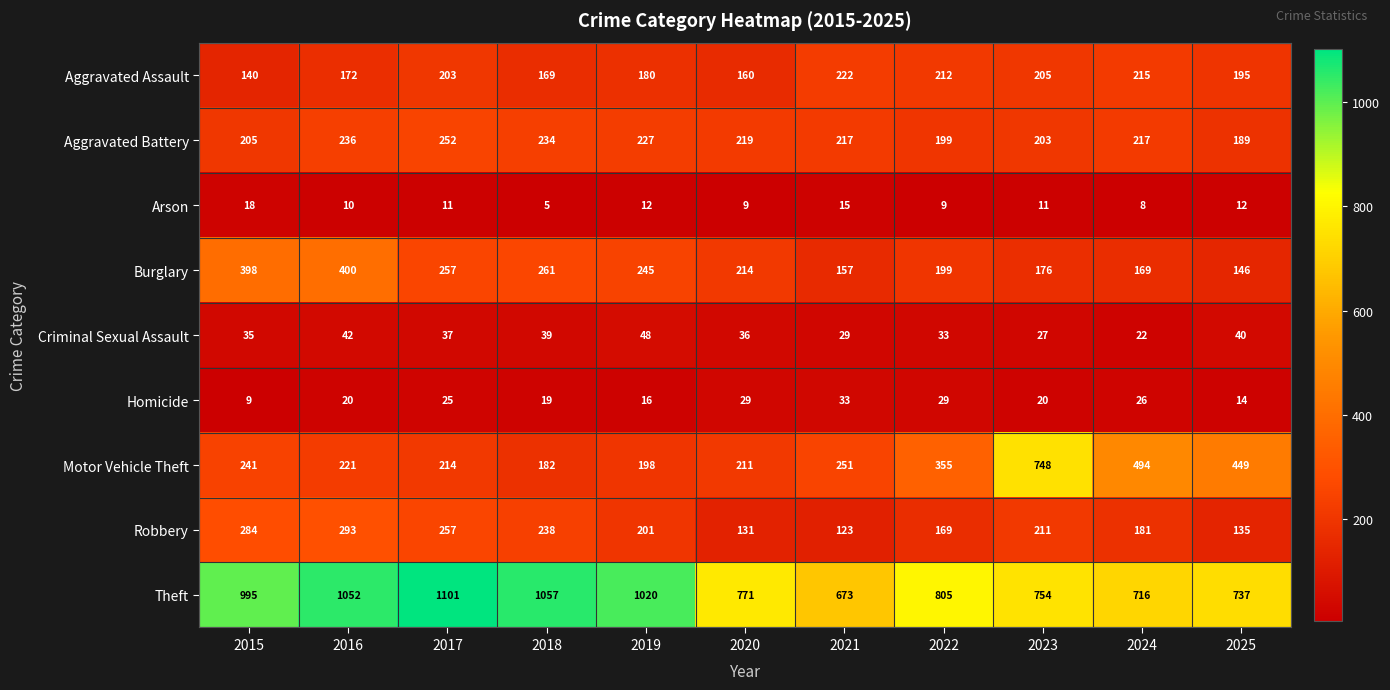

At which label is Burglary closest to 273?

2018